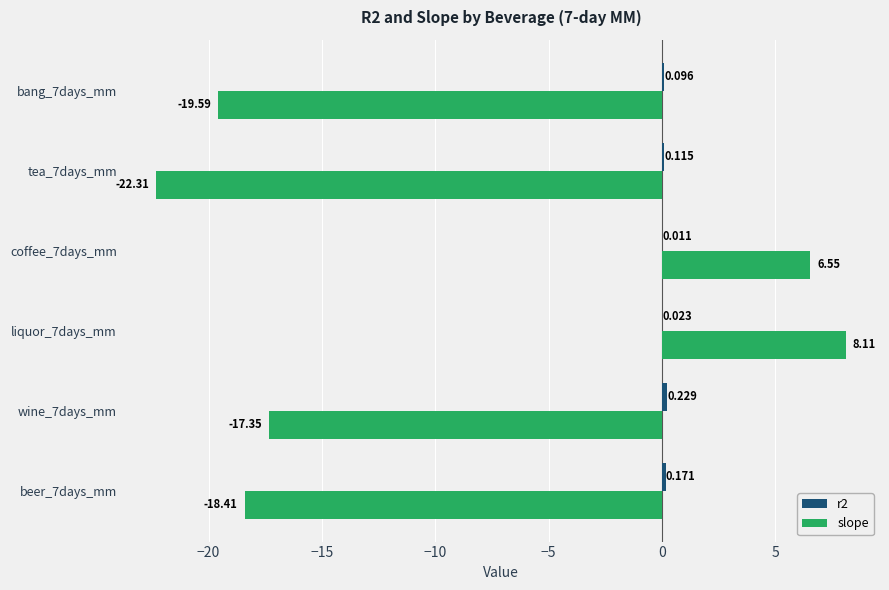

Which series changed the most between liquor_7days_mm and tea_7days_mm?

slope